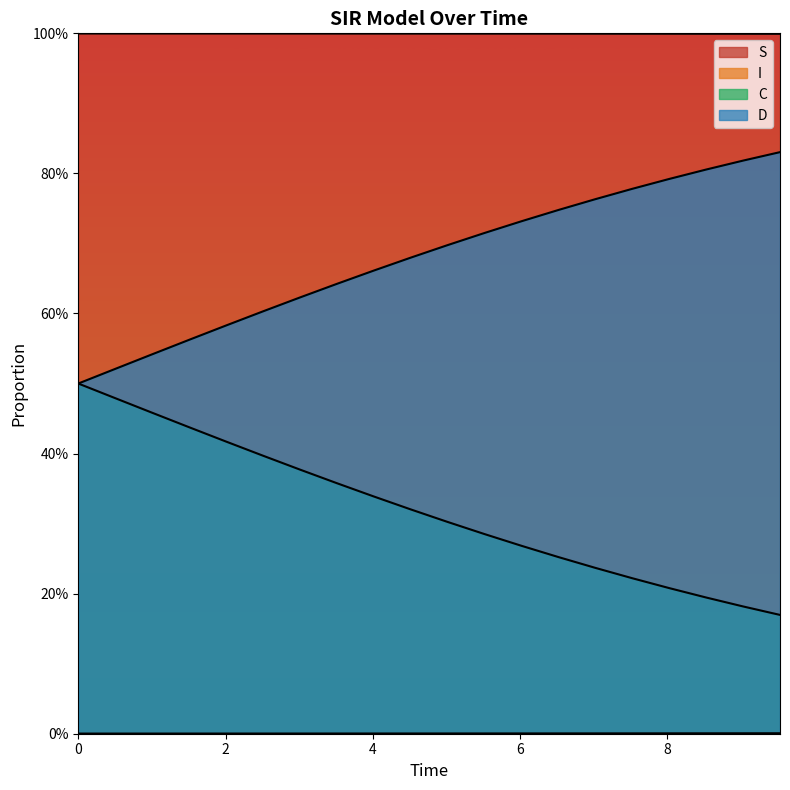

True or false: S has more than 2 interior local peaks.

False